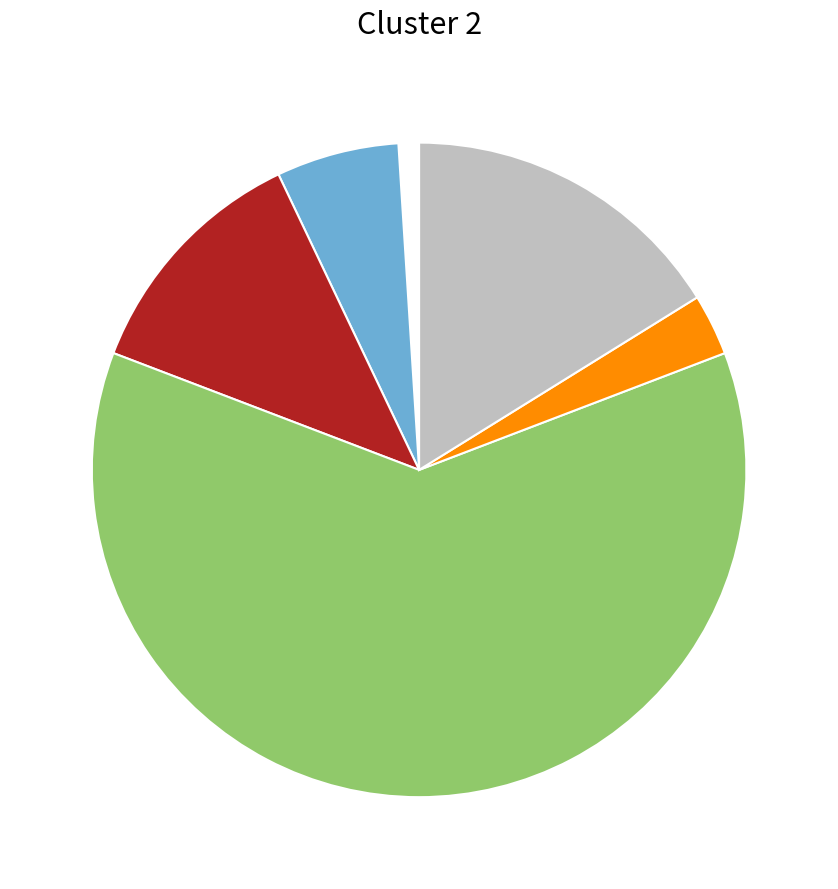

Count the number of slices in the pie.

6